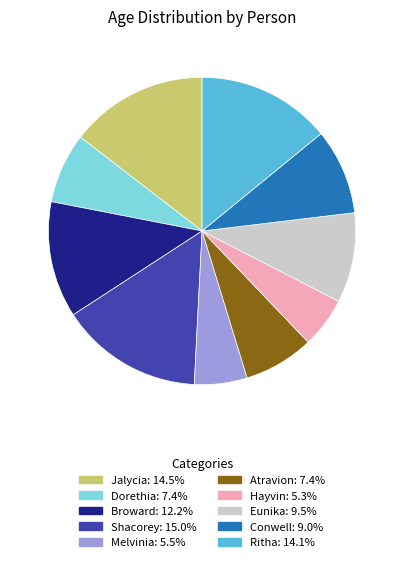

Count the number of slices in the pie.

10